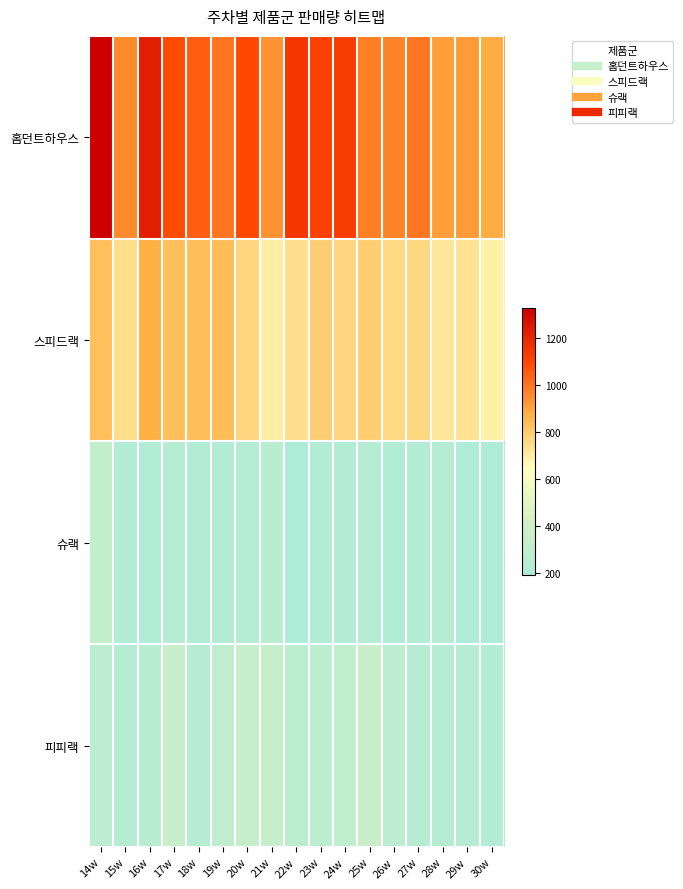

Reading left to right, extract all data points from this chart.

홈던트하우스: 14w=1331	15w=956	16w=1229	17w=1087	18w=1049	19w=1003	20w=1090	21w=942	22w=1148	23w=1114	24w=1127	25w=981	26w=971	27w=998	28w=912	29w=924	30w=887
스피드랙: 14w=831	15w=744	16w=877	17w=835	18w=839	19w=840	20w=766	21w=695	22w=741	23w=793	24w=765	25w=795	26w=756	27w=761	28w=717	29w=731	30w=690
슈랙: 14w=321	15w=215	16w=203	17w=233	18w=217	19w=224	20w=236	21w=262	22w=190	23w=218	24w=224	25w=233	26w=206	27w=218	28w=235	29w=195	30w=188
피피랙: 14w=278	15w=233	16w=261	17w=347	18w=246	19w=296	20w=336	21w=335	22w=285	23w=272	24w=308	25w=355	26w=281	27w=242	28w=241	29w=246	30w=225